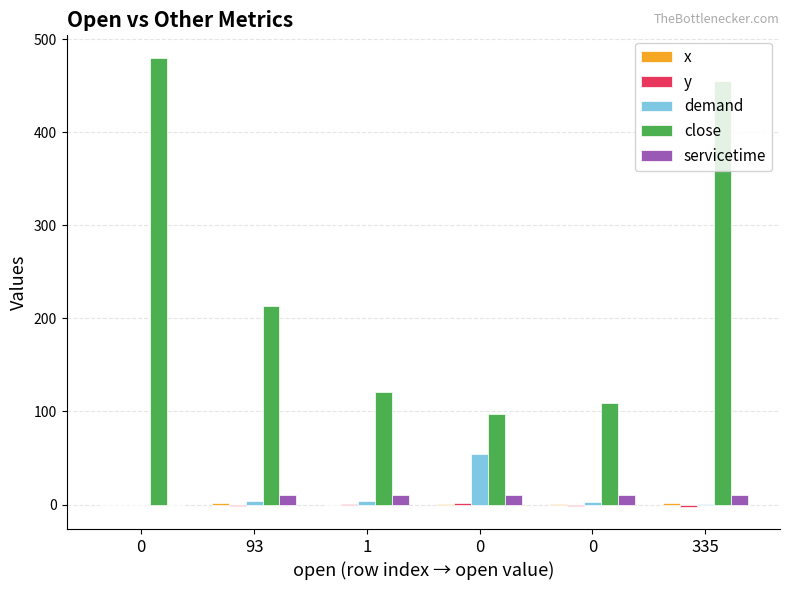

What is the average value of the y series?

-0.4